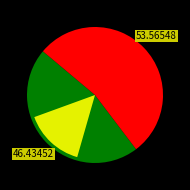

To the nearest percent, what is the difference between the largest and smallest slice percentages?

7%